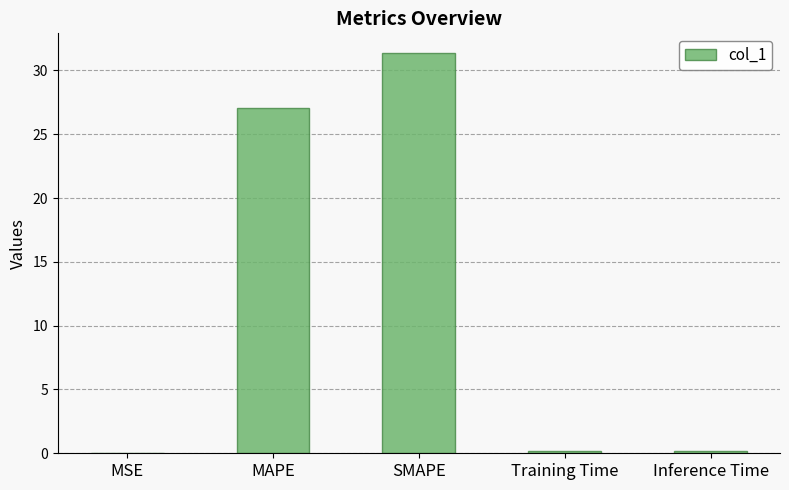

What is the change in value from MAPE to SMAPE?

+4.2